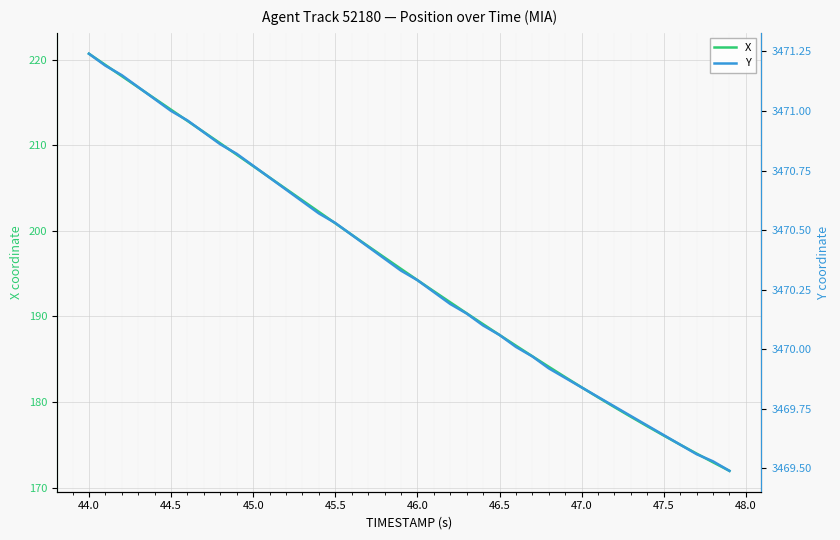

True or false: Y and X intersect in this chart.

False